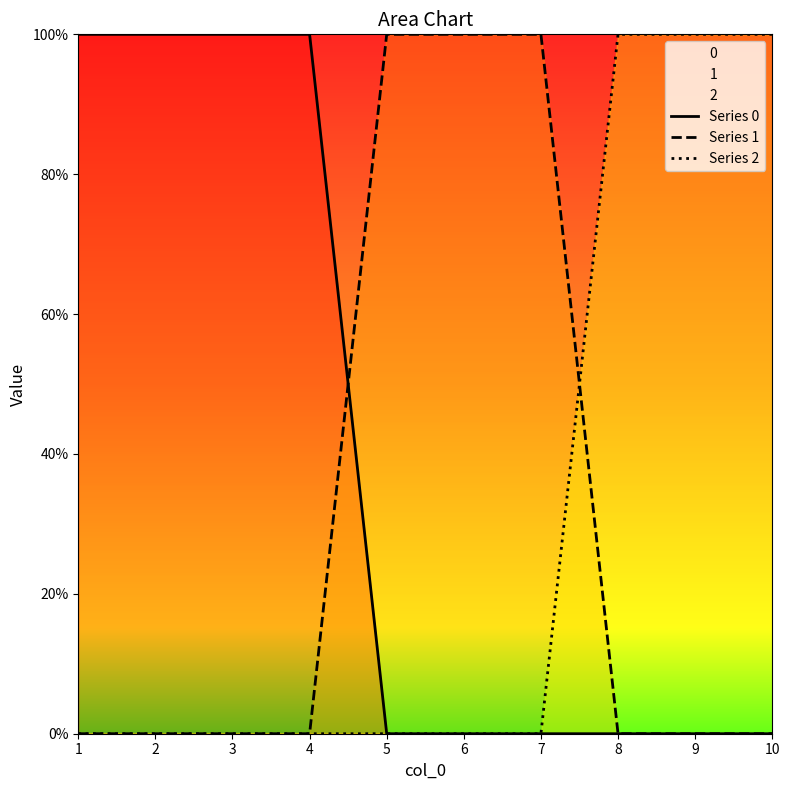

Which series ends up on top after the final intersection of Series 2 and Series 1?

Series 2